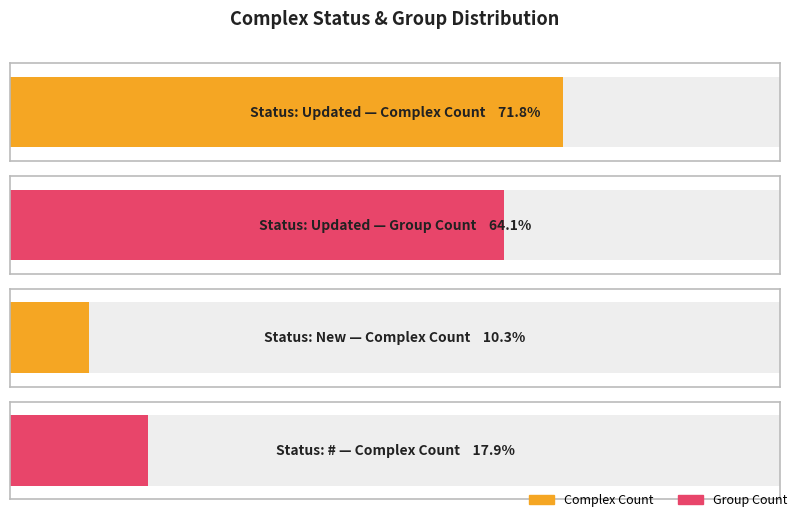

Where is the data nearest to the value 16?

#